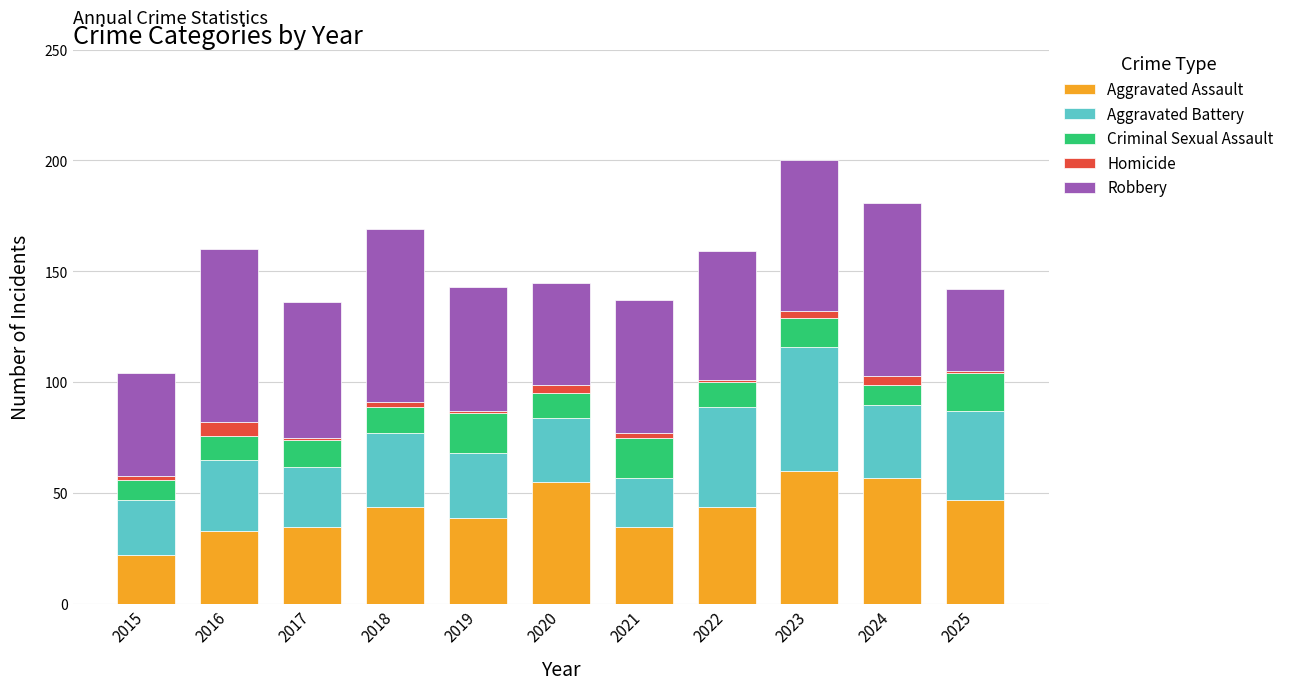

Are the bars grouped side by side (vs. stacked)?

No